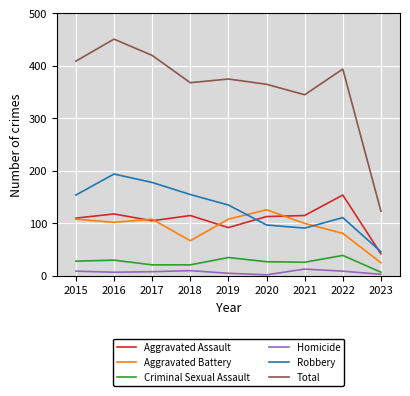

What is the difference between the highest and lowest values at 2019?

370